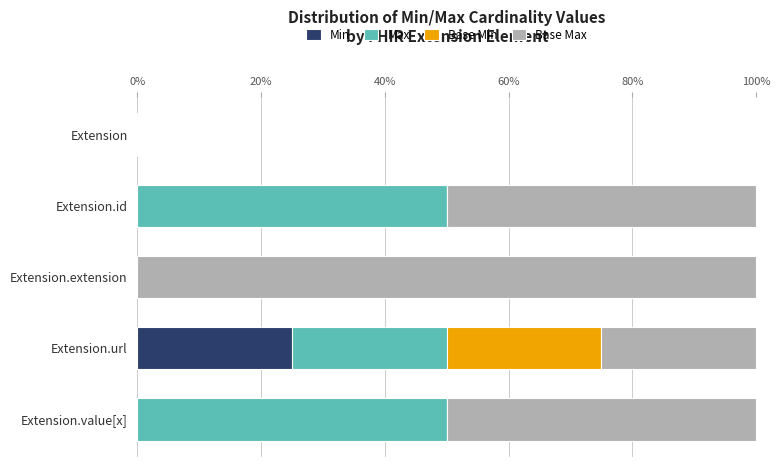

The Min series shows 0 at Extension.extension. True or false?

True